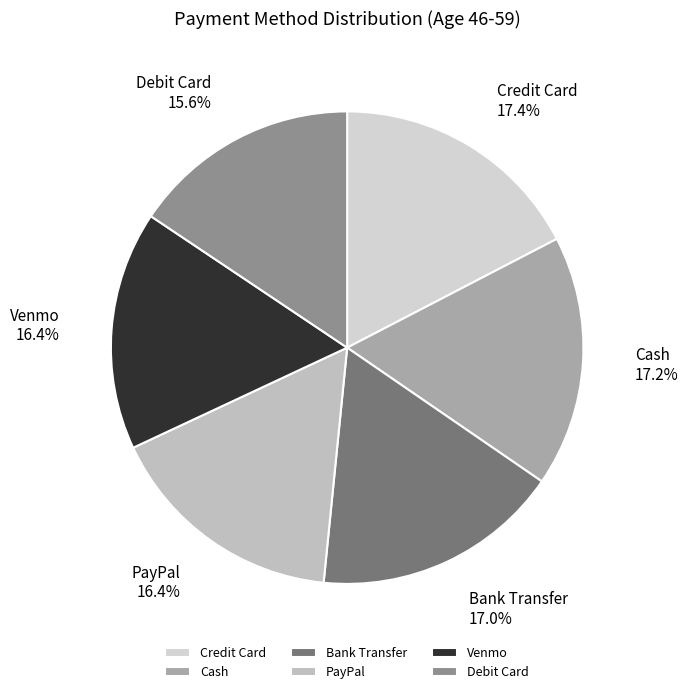

Combined, what portion of the pie is Venmo and Cash?

33.6%